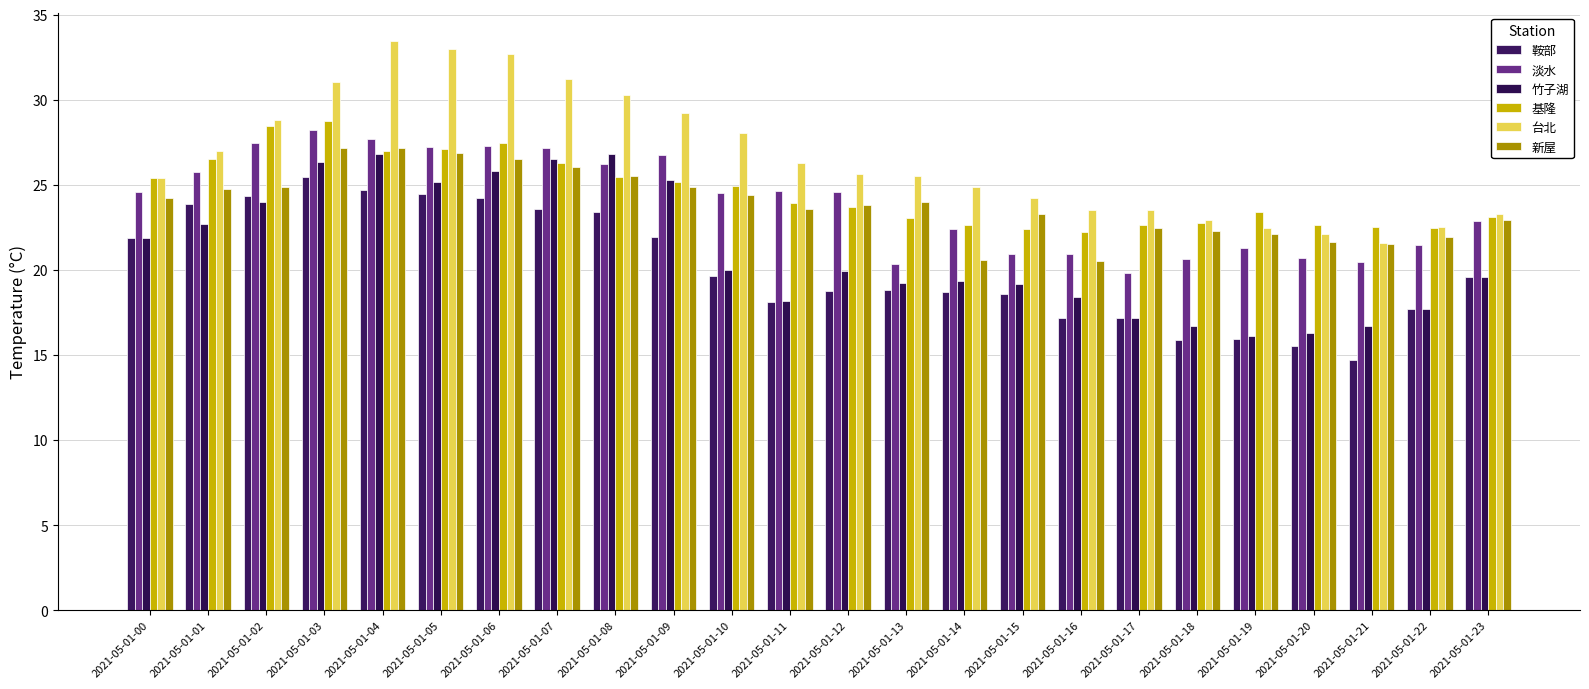

What are all the series names shown in the legend?

鞍部, 淡水, 竹子湖, 基隆, 台北, 新屋